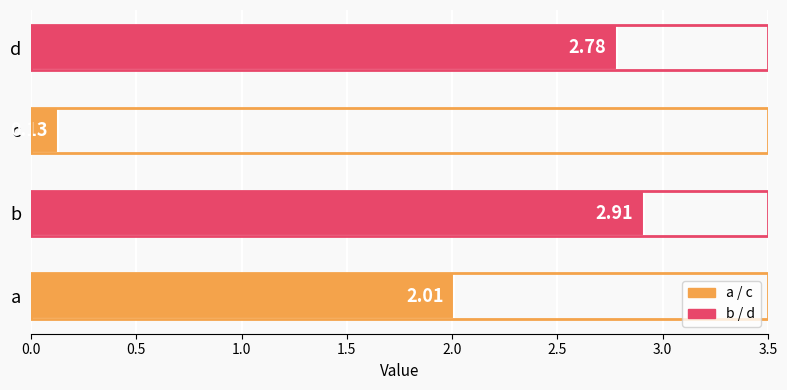

Where is the data nearest to the value 1?

c